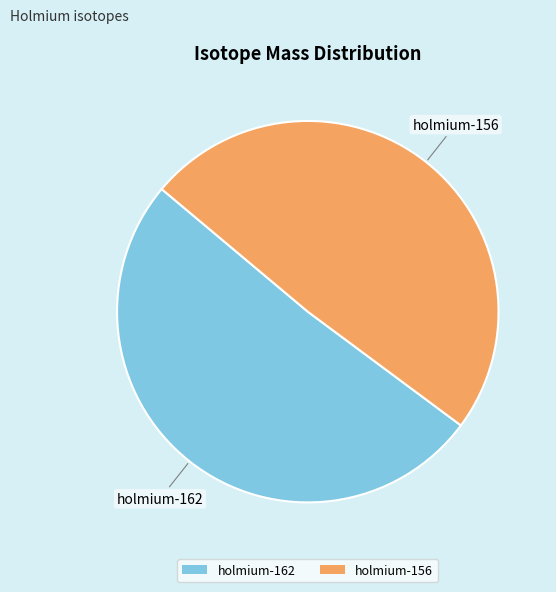

Is there any slice that represents more than half of the pie?

Yes